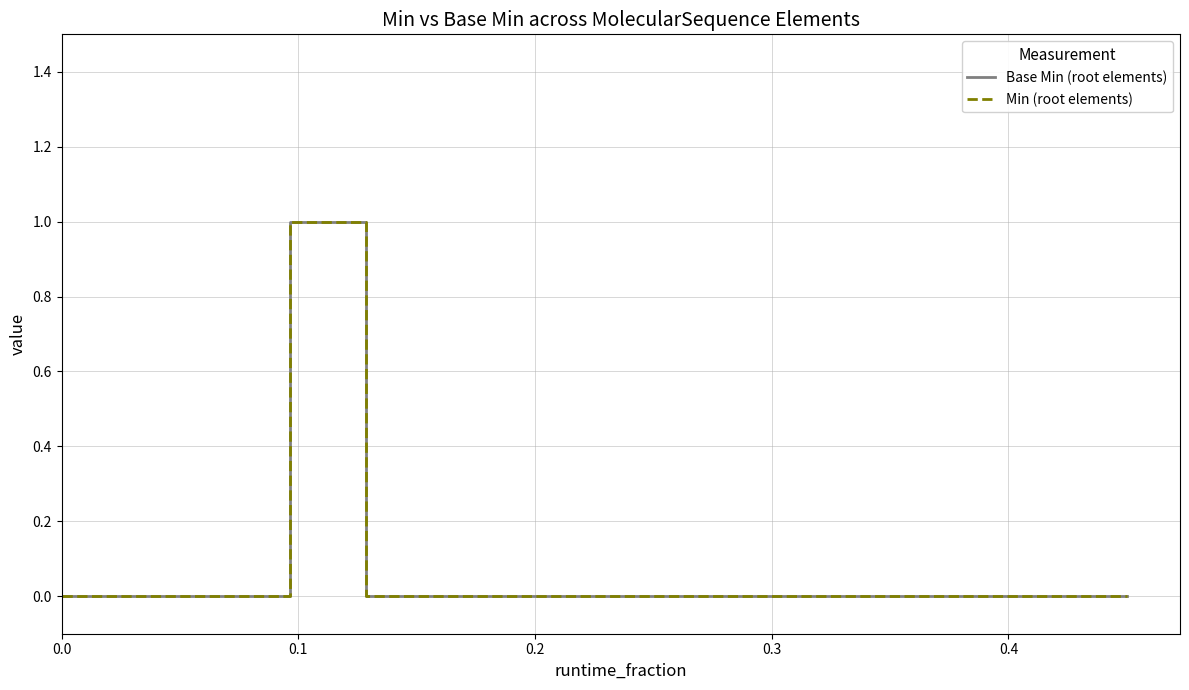

Is this an area chart (filled region under the line)?

No